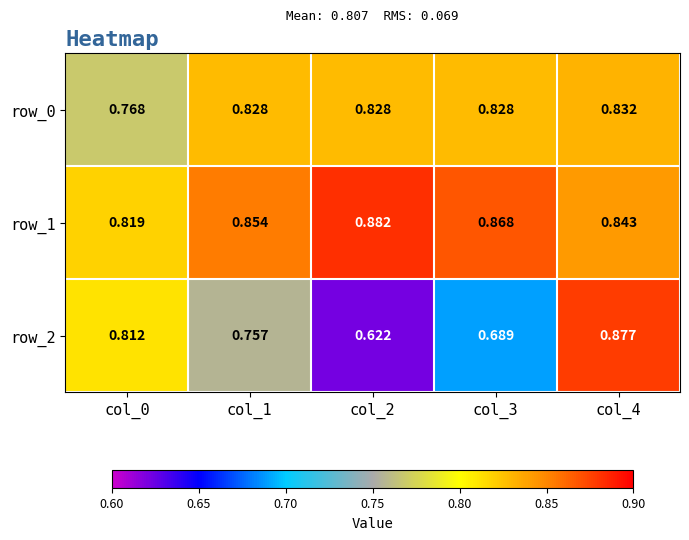

Is the value of row_0 at col_3 greater than the value of row_1 at col_3?

No